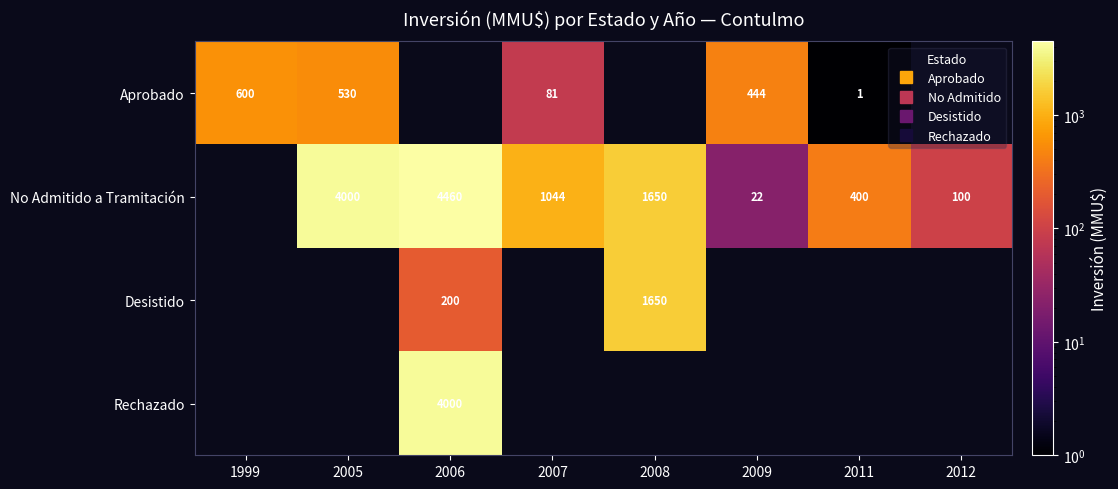

Where is Aprobado nearest to the value 300?

2009